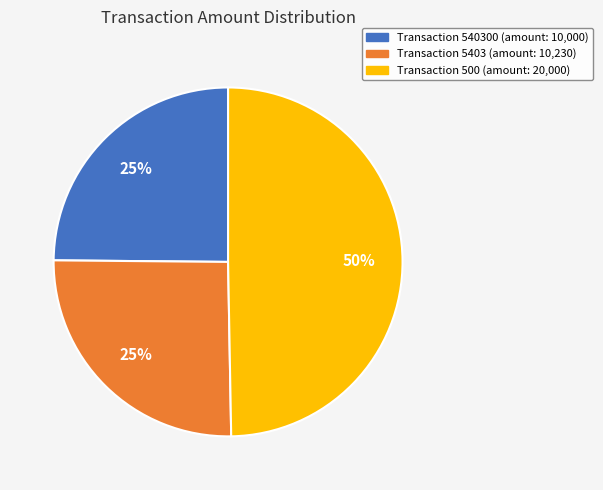

To the nearest percent, what is the average slice percentage?

33%